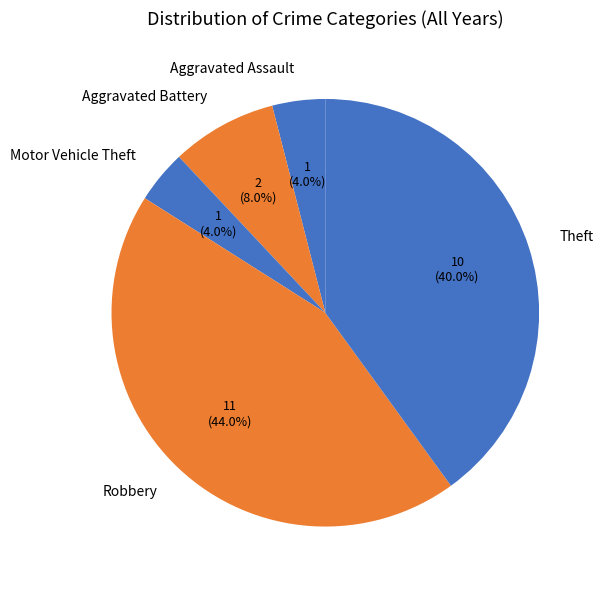

How many slices are in this pie chart?

5